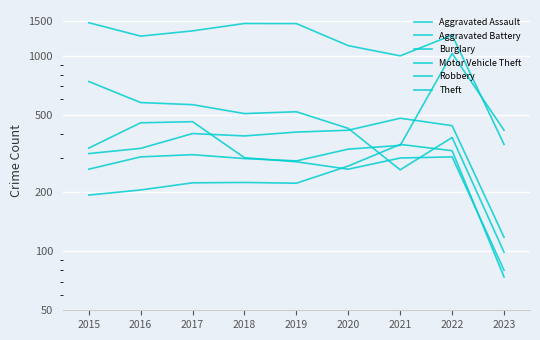

Is this an area chart (filled region under the line)?

No